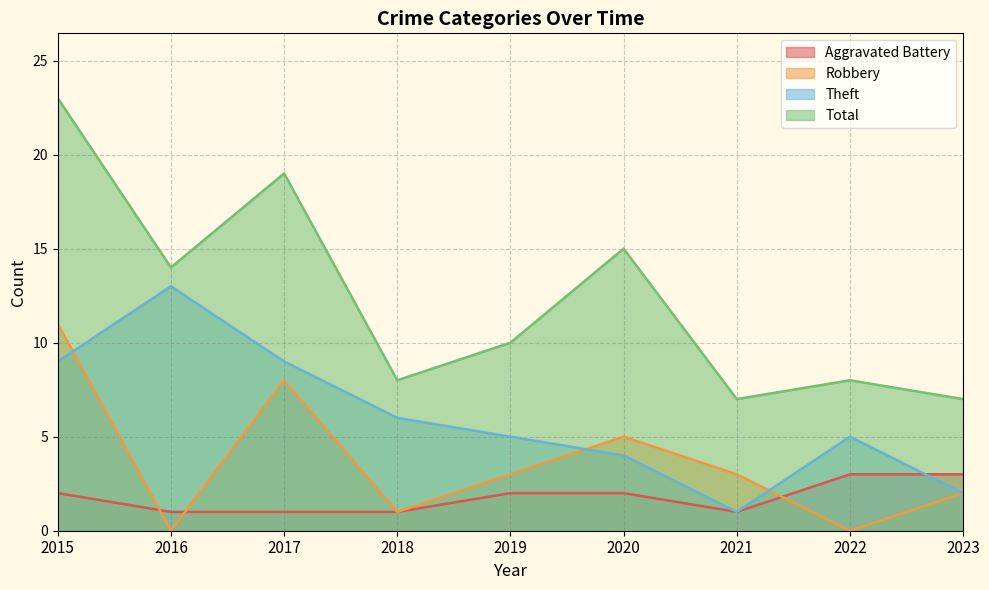

List the series in order of their overall mean, lowest first.

Aggravated Battery, Robbery, Theft, Total